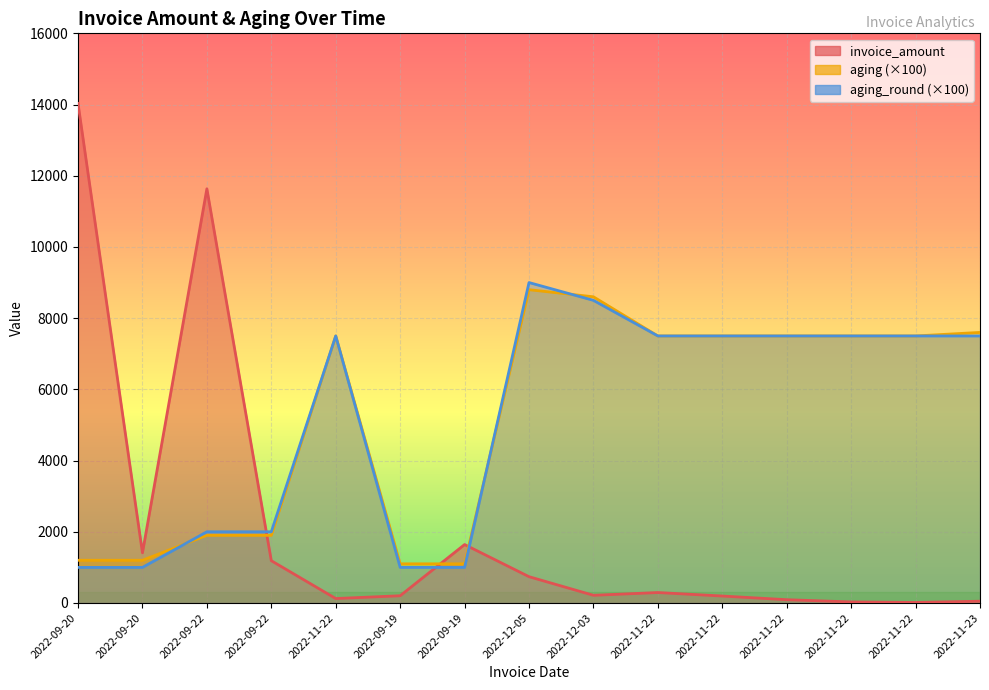

How many data points in aging_round are above 7500?

2